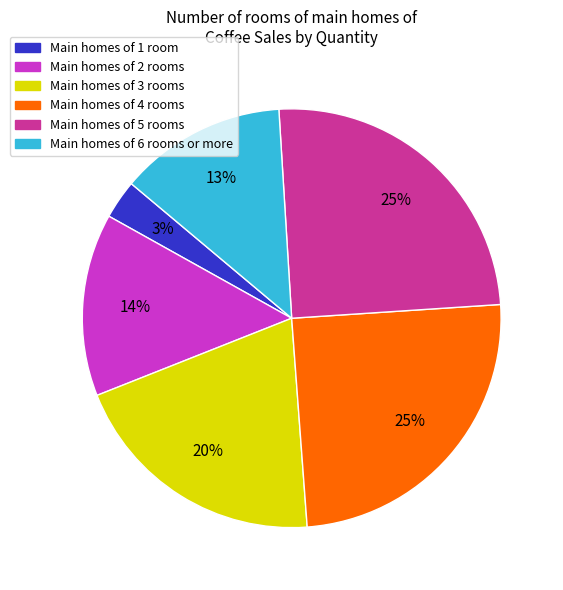

Is there a majority slice in this chart?

No